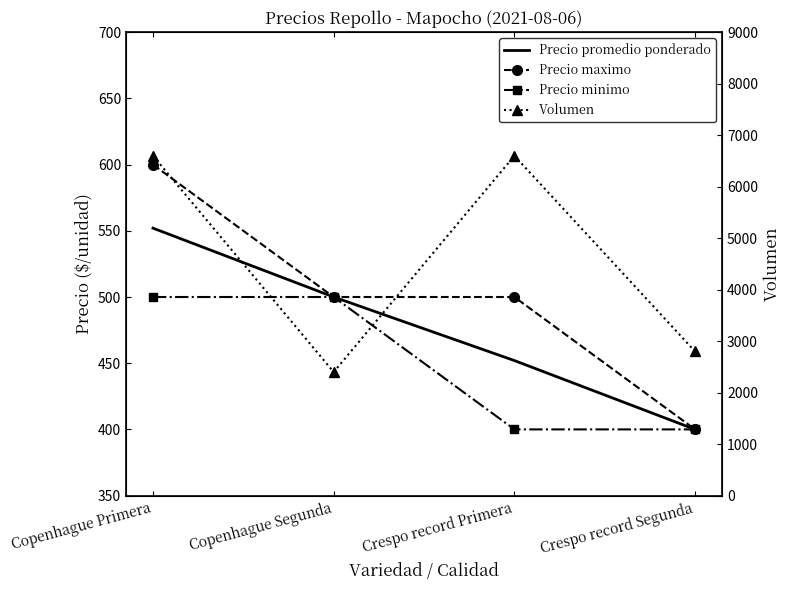

Reading right to left, list all the values displayed in this chart.

Precio promedio ponderado: 400	452	500	552
Precio maximo: 400	500	500	600
Precio minimo: 400	400	500	500
Volumen: 2800	6600	2400	6600